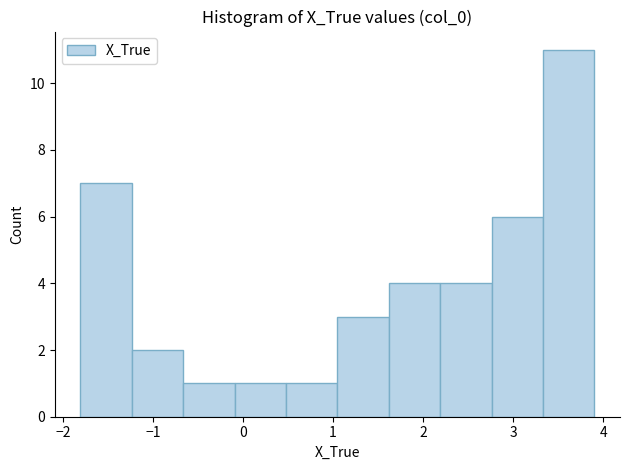

Reading left to right, list every bar in this chart as the range it spans on the x-axis followed by its height. Neither the bar edges nor the heights are printed on the chart, so give them approximately, as read against the axes.

-1.8 to -1.2: 7
-1.2 to -0.7: 2
-0.7 to -0.1: 1
-0.1 to 0.5: 1
0.5 to 1.0: 1
1.0 to 1.6: 3
1.6 to 2.2: 4
2.2 to 2.8: 4
2.8 to 3.3: 6
3.3 to 3.9: 11